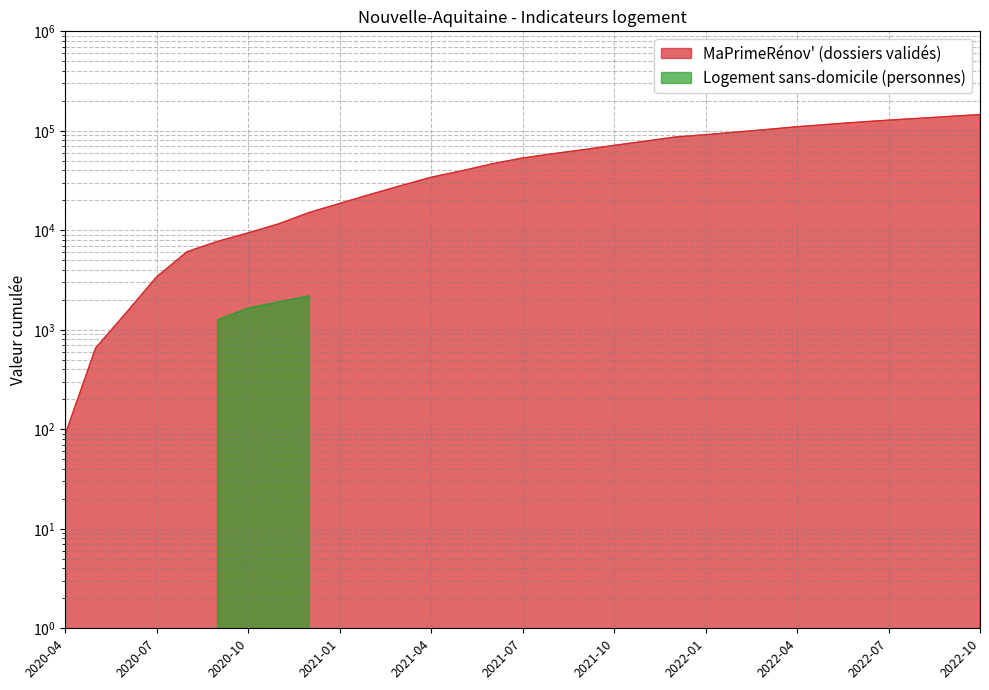

True or false: the data has more than 1 interior local peaks.

False